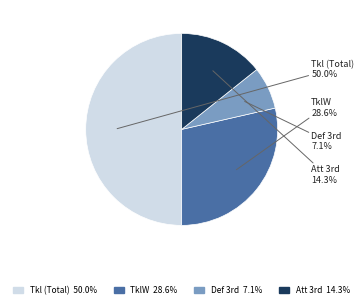

Rank the categories by value from lowest to highest.

Def 3rd, Att 3rd, TklW, Tkl (Total)